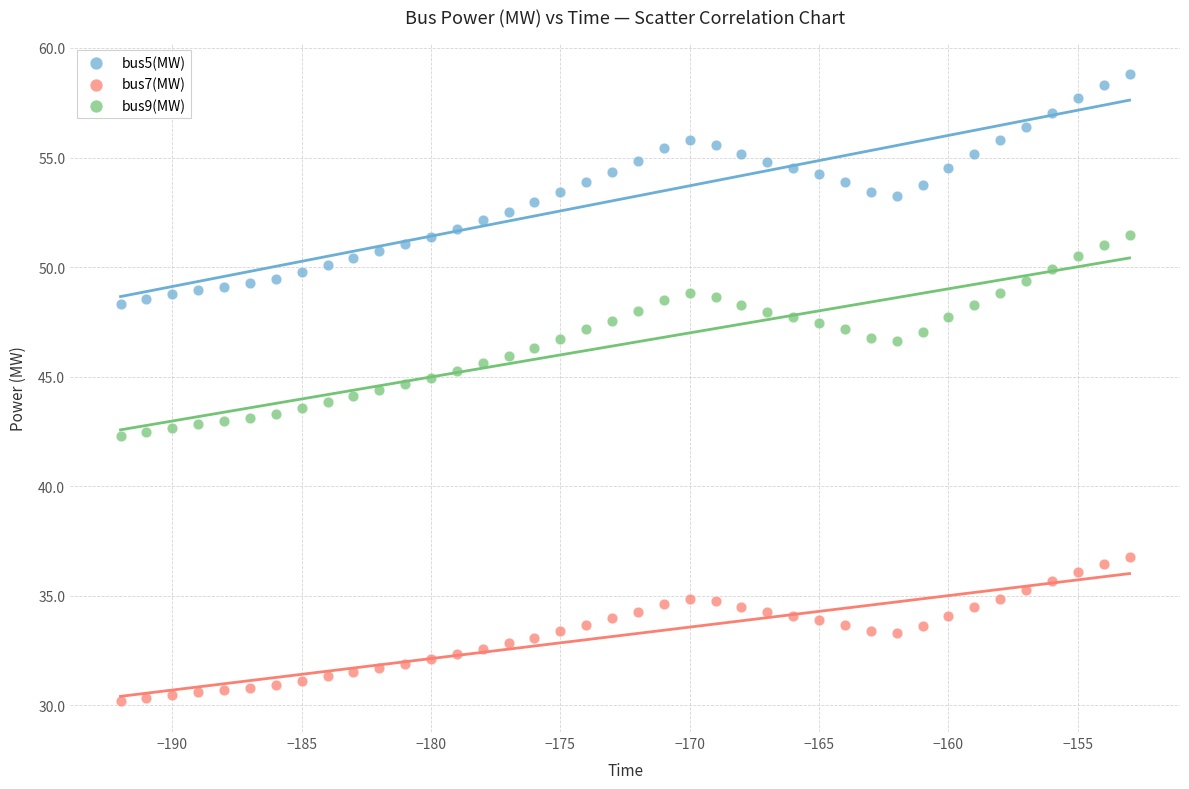

Which series has the largest Y range (max minus min)?

bus5(MW)